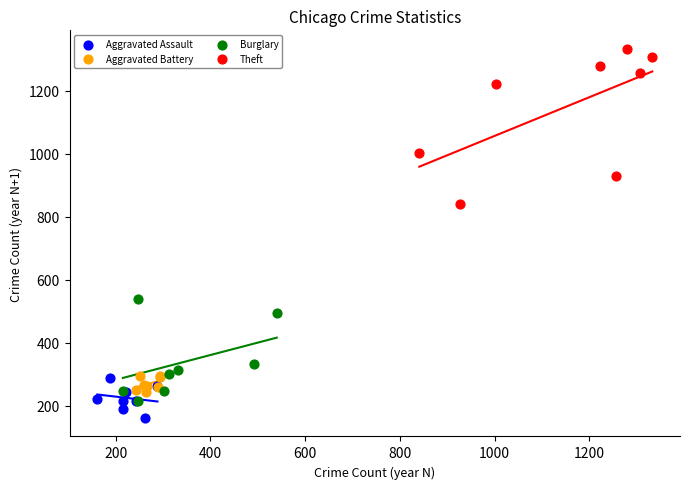

Which series has the widest spread of Y values?

Theft